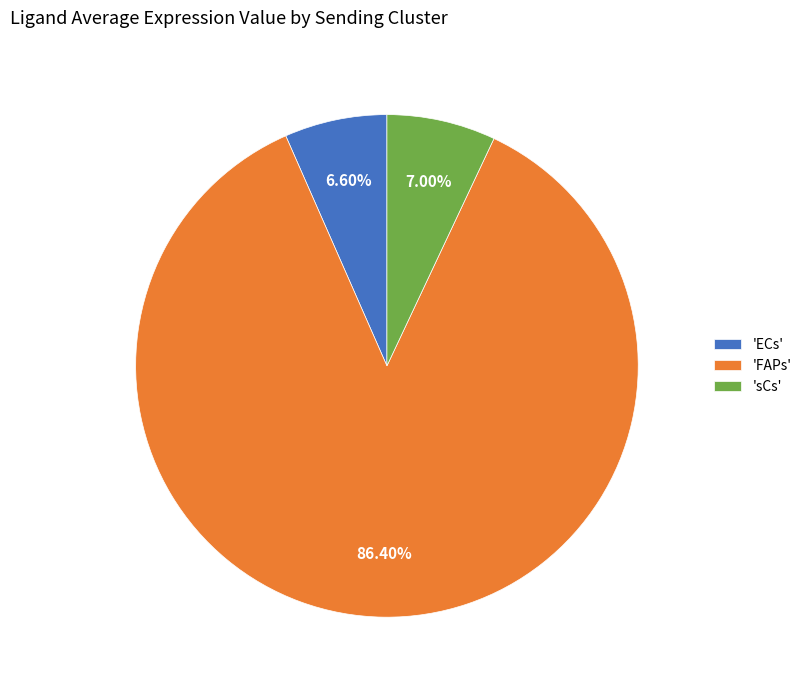

Is there a majority slice in this chart?

Yes